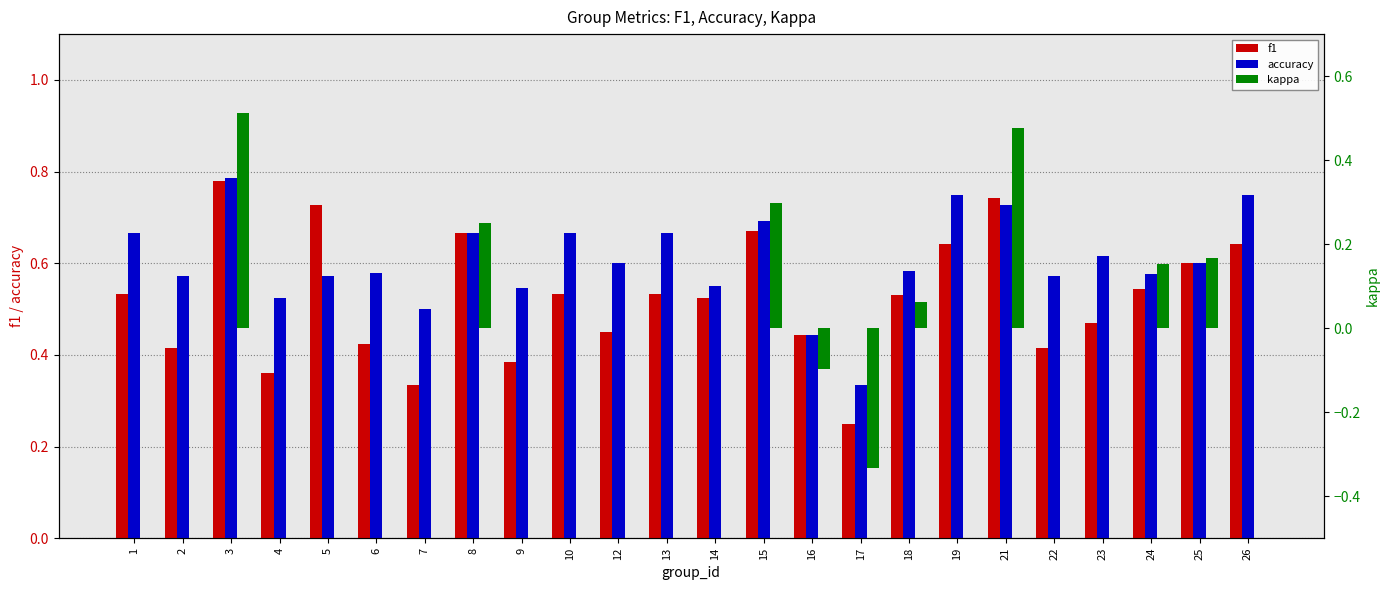

Reading right to left, transcribe all the data shown in this chart.

f1: 26=0.6	25=0.6	24=0.5	23=0.5	22=0.4	21=0.7	19=0.6	18=0.5	17=0.2	16=0.4	15=0.7	14=0.5	13=0.5	12=0.5	10=0.5	9=0.4	8=0.7	7=0.3	6=0.4	5=0.7	4=0.4	3=0.8	2=0.4	1=0.5
accuracy: 26=0.8	25=0.6	24=0.6	23=0.6	22=0.6	21=0.7	19=0.8	18=0.6	17=0.3	16=0.4	15=0.7	14=0.6	13=0.7	12=0.6	10=0.7	9=0.5	8=0.7	7=0.5	6=0.6	5=0.6	4=0.5	3=0.8	2=0.6	1=0.7
kappa: 26=0.0	25=0.2	24=0.2	23=0.0	22=0.0	21=0.5	19=0.0	18=0.1	17=-0.3	16=-0.1	15=0.3	14=0.0	13=0.0	12=0.0	10=0.0	9=0.0	8=0.2	7=0.0	6=0.0	5=0.0	4=0.0	3=0.5	2=0.0	1=0.0